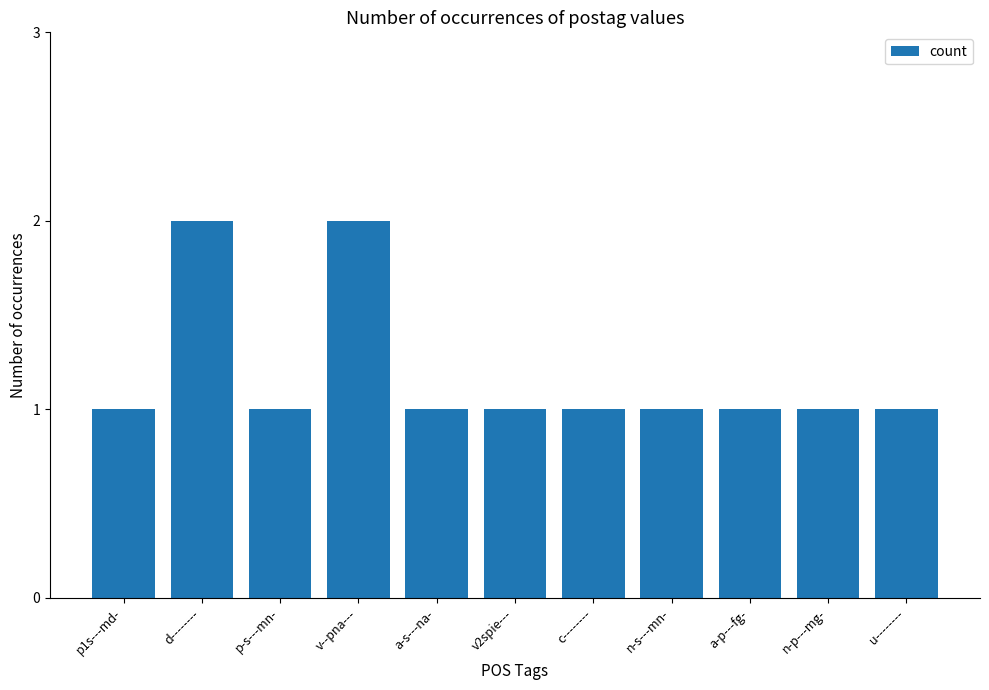

True or false: the data shows 1 at v--pna---.

False